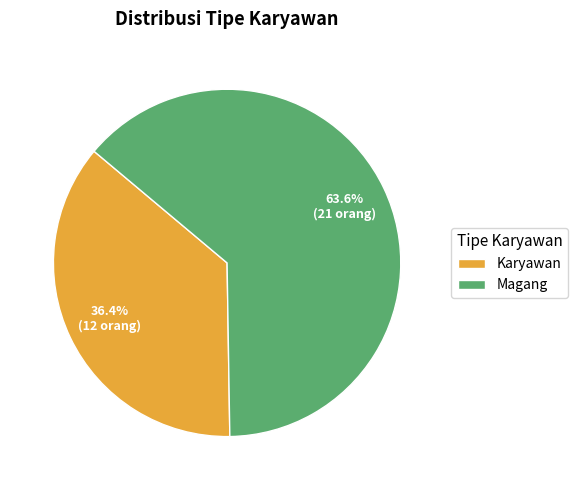

Do Magang and Karyawan together represent more than half of the pie?

Yes